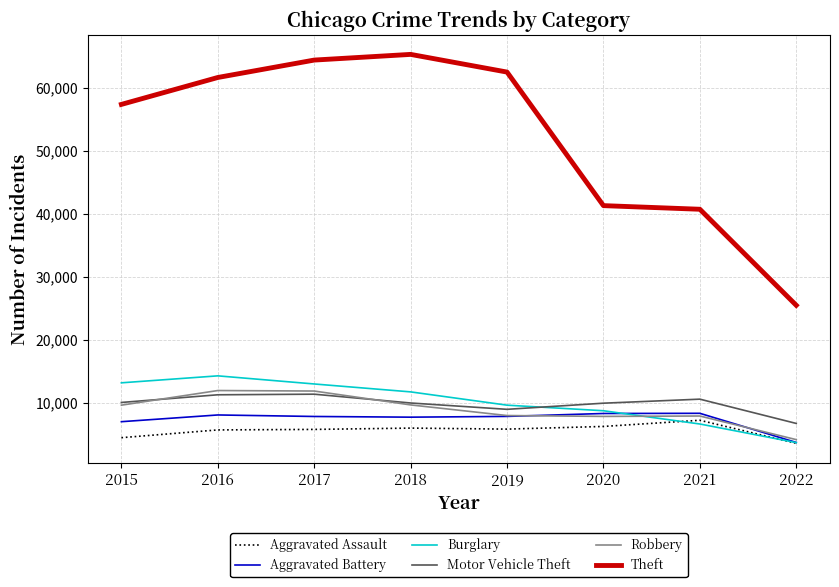

What is the total value across all series at 2022?

47407